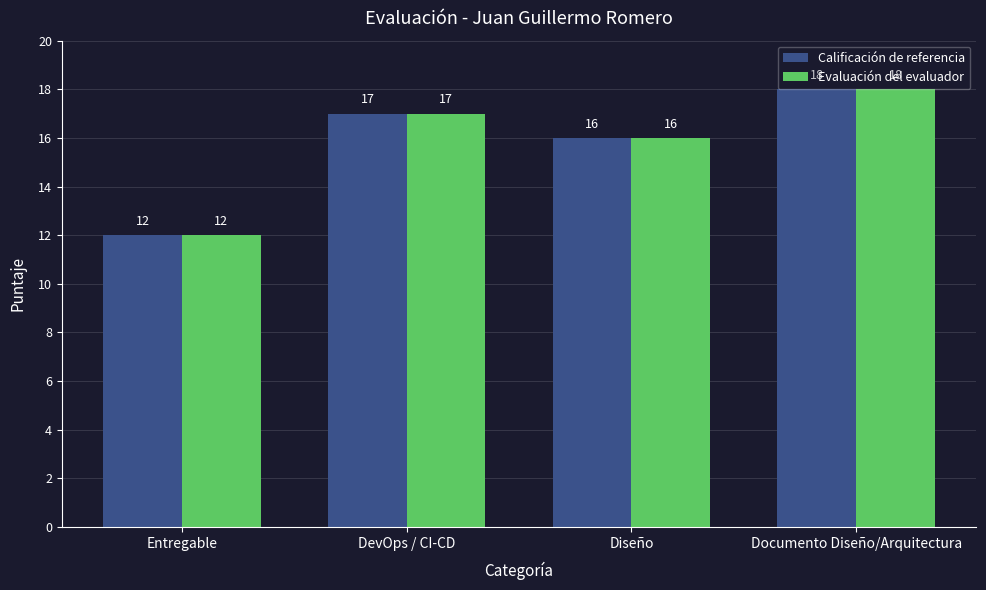

Count the number of categories in the chart.

4